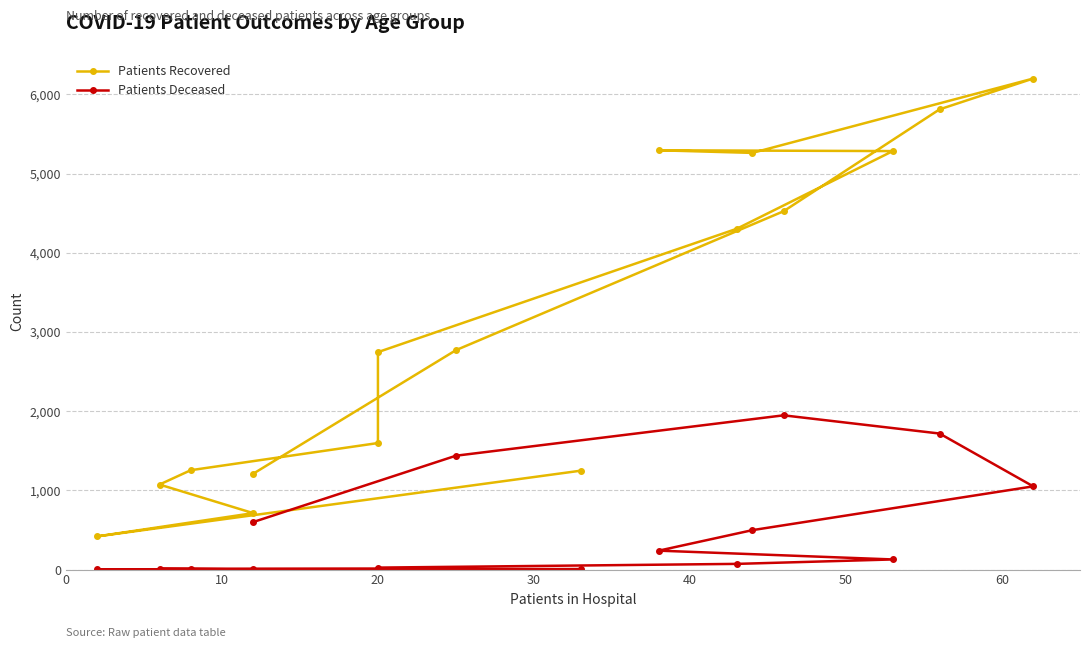

Which series has the largest total across all categories?

Patients Recovered